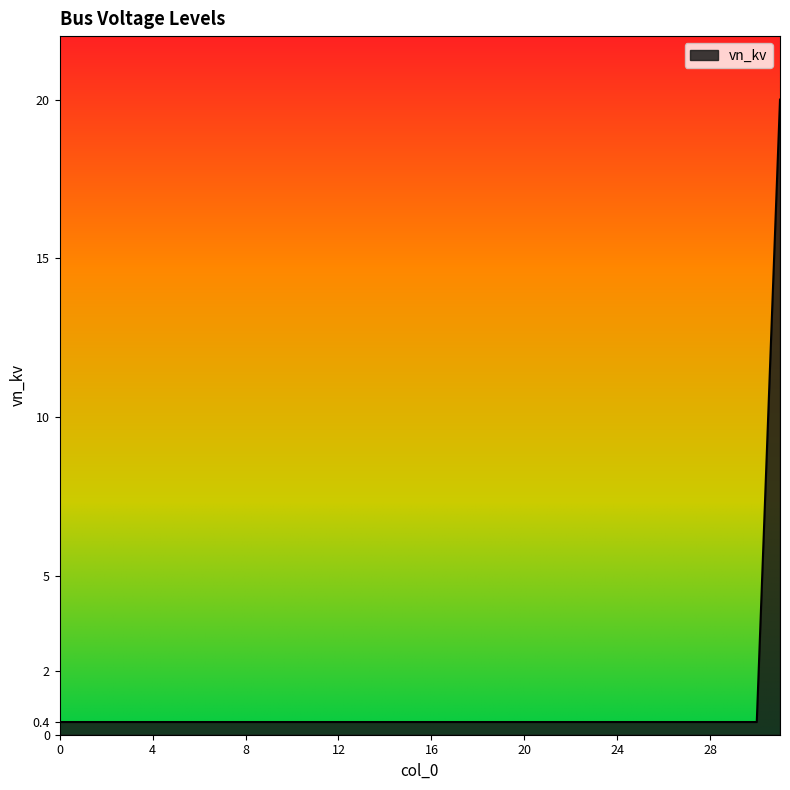

Reading left to right, list all the values displayed in this chart.

0.4	0.4	0.4	0.4	0.4	0.4	0.4	0.4	0.4	0.4	0.4	0.4	0.4	0.4	0.4	0.4	0.4	0.4	0.4	0.4	0.4	0.4	0.4	0.4	0.4	0.4	0.4	0.4	0.4	0.4	0.4	20.0